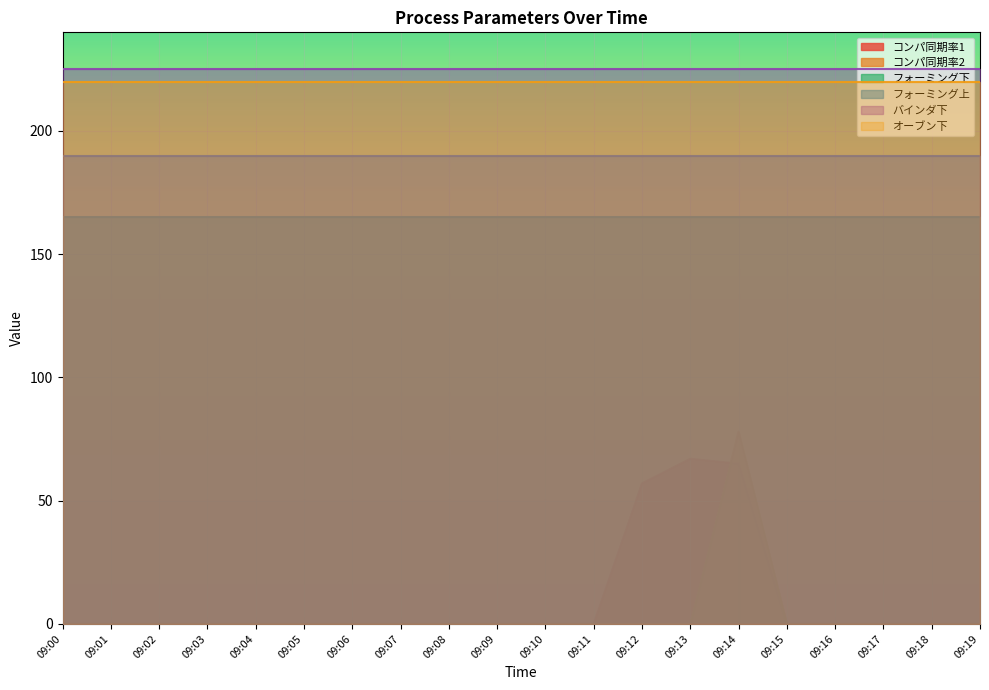

Rank the series at 09:12 from highest to lowest value.

バインダ下, オーブン下, フォーミング上, フォーミング下, コンパ同期率1, コンパ同期率2